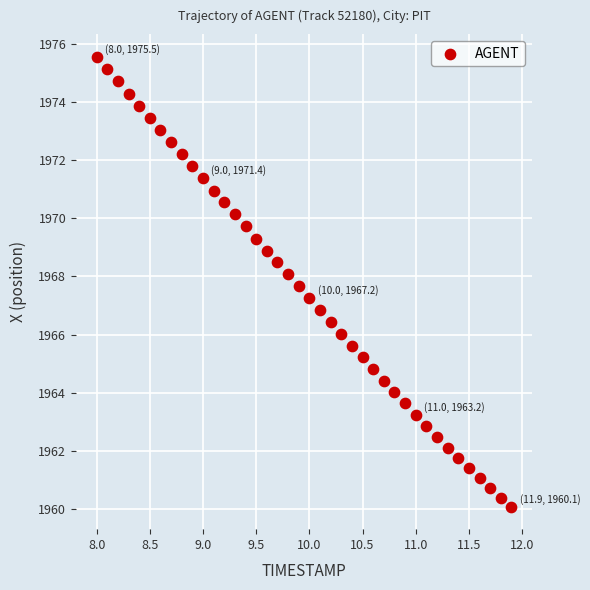

What is the range of Y values (max minus min)?

15.5